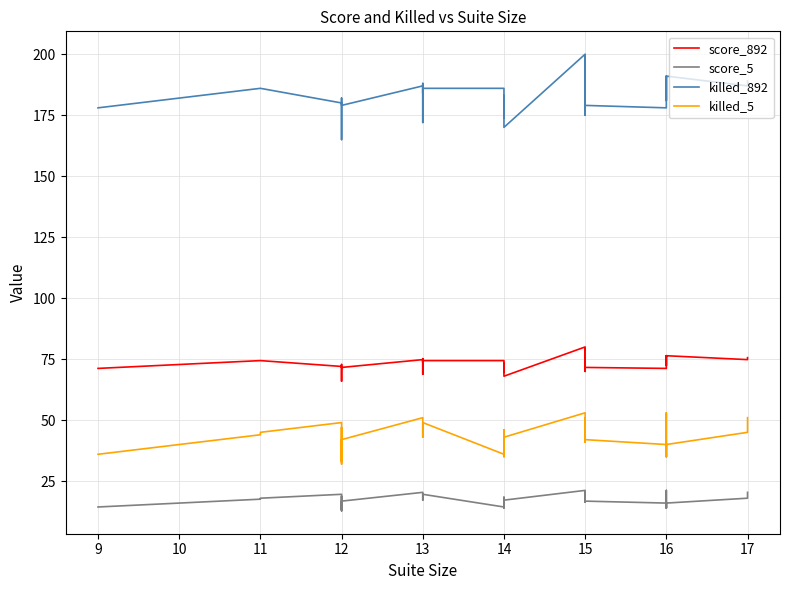

What is the minimum value for score_5?

12.8